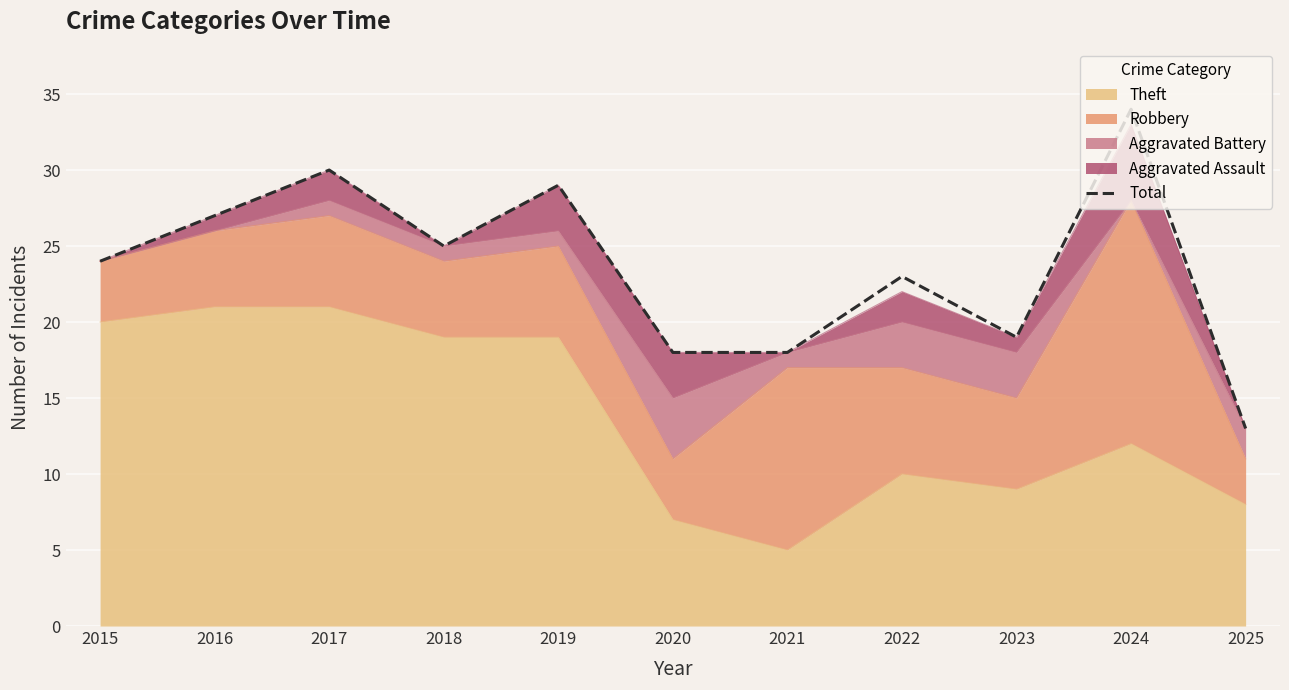

What is the difference between the second highest and minimum values?

17